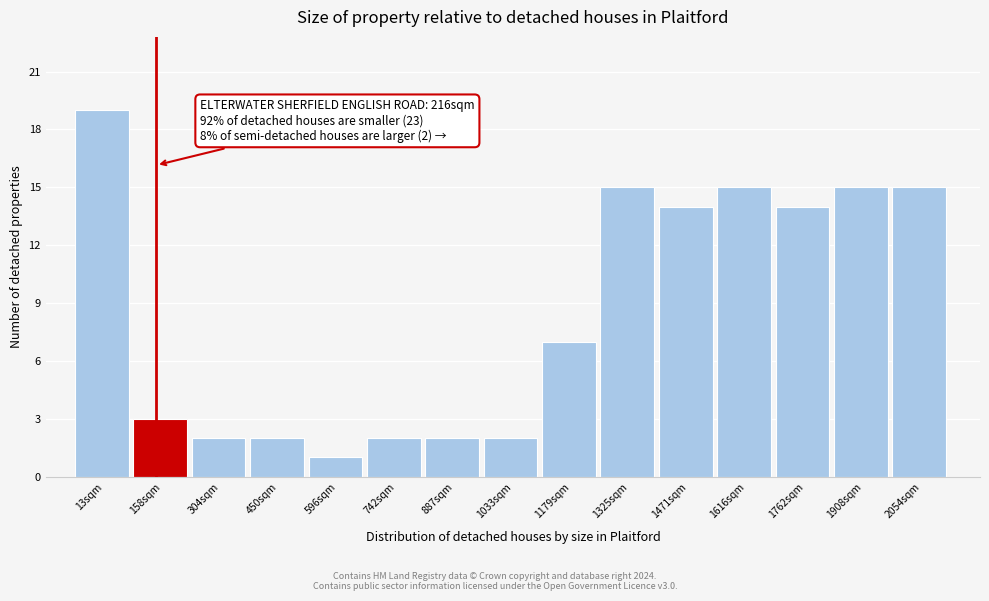

Reading right to left, list all the values displayed in this chart.

15	15	14	15	14	15	7	2	2	2	1	2	2	3	19